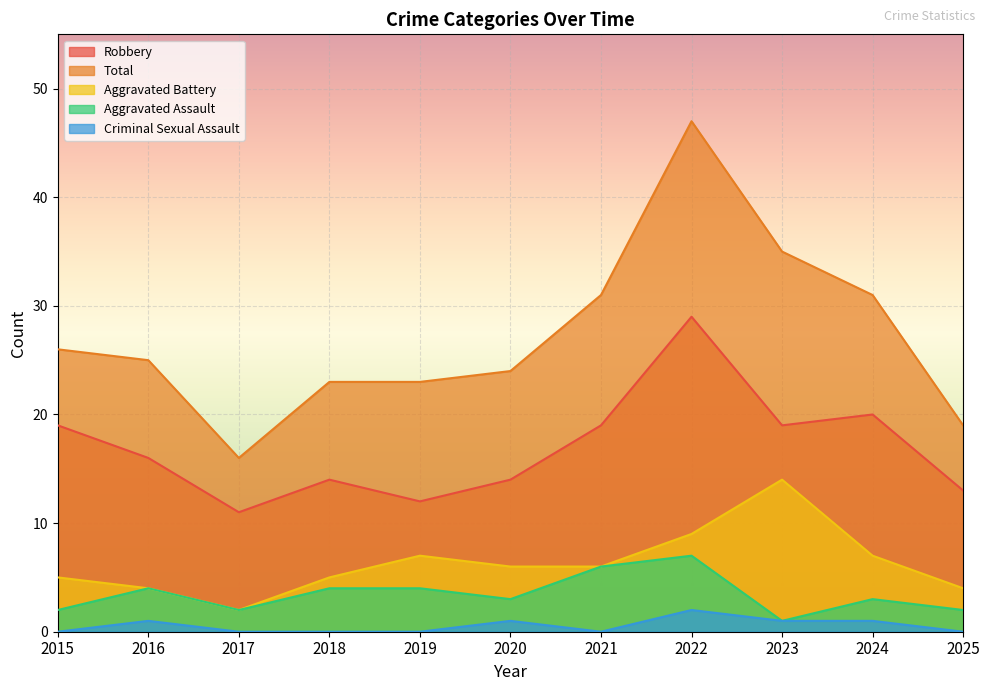

How many values in the Total series exceed 25?

5